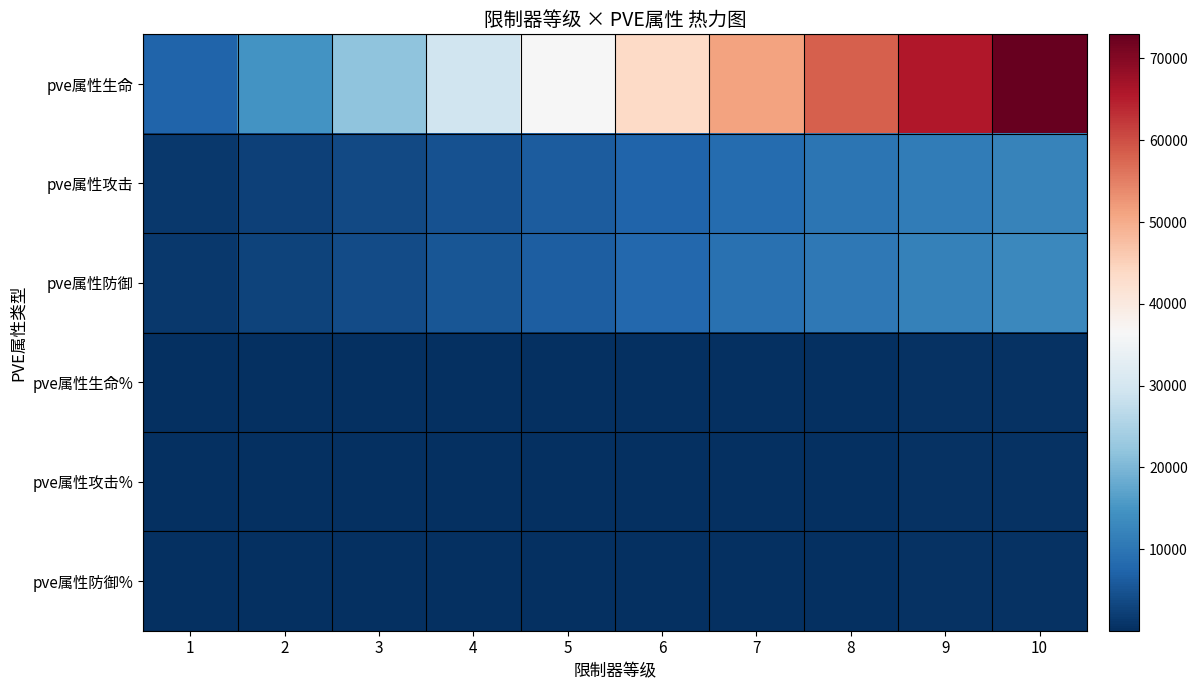

At 6, list the series in order from largest to smallest.

pve属性生命, pve属性防御, pve属性攻击, pve属性生命%, pve属性攻击%, pve属性防御%